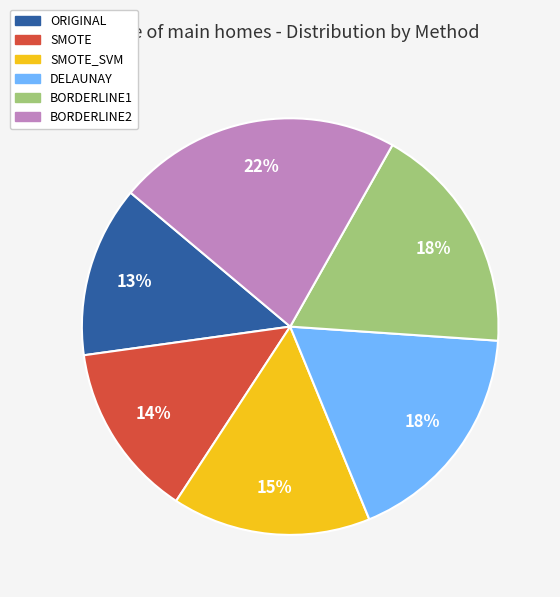

Is there any slice that represents more than half of the pie?

No